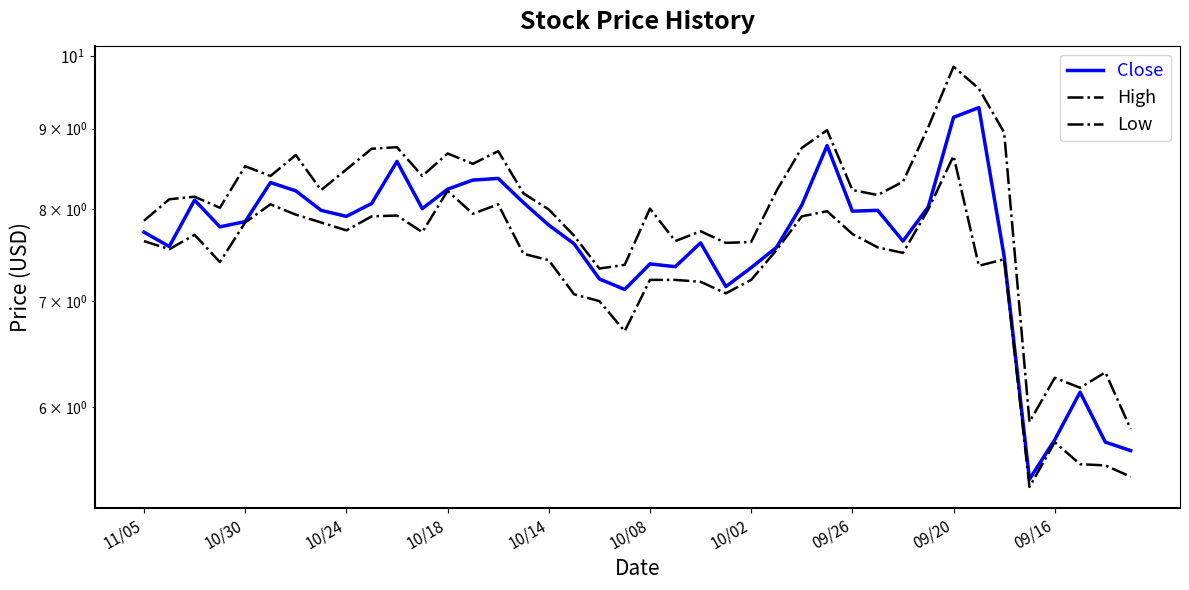

Is this an area chart (filled region under the line)?

No